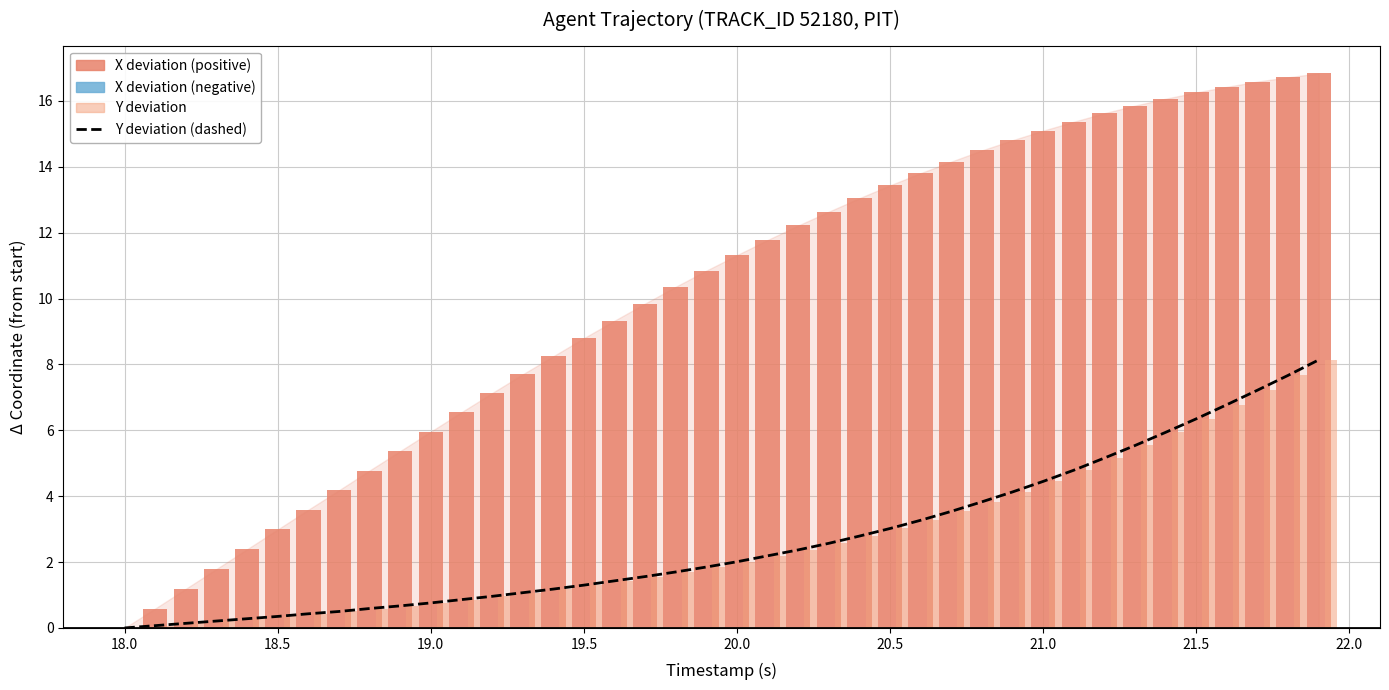

What is the difference between the values at 21.5 and 18.5?

6.0